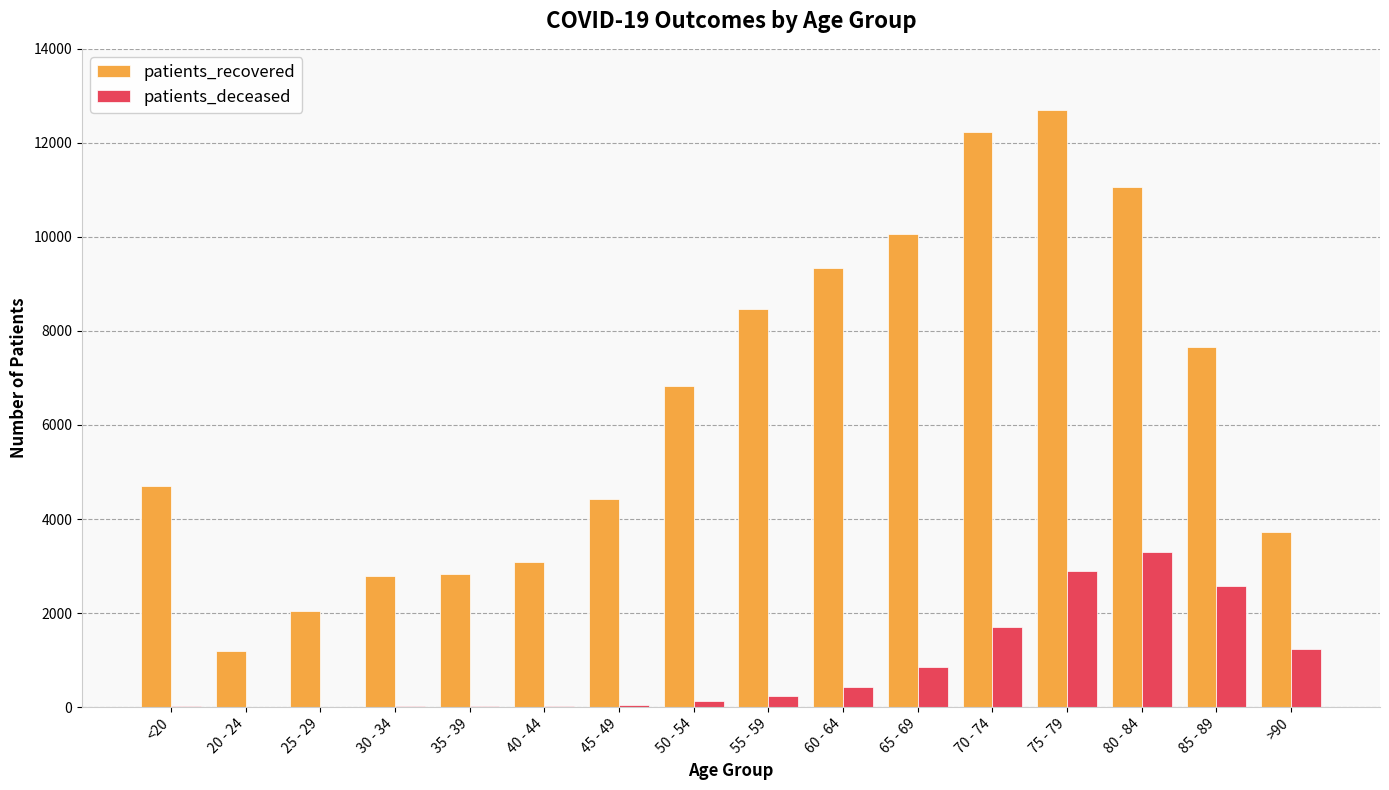

What is the difference between the patients_recovered values at 30 - 34 and 25 - 29?

743